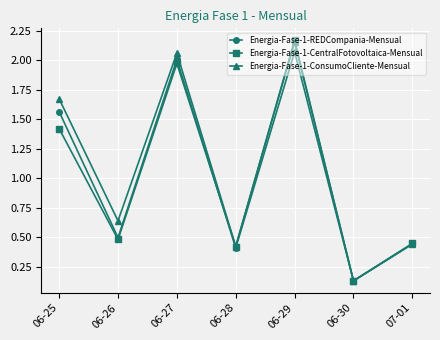

What is the label of the 1st point from the left?

06-25